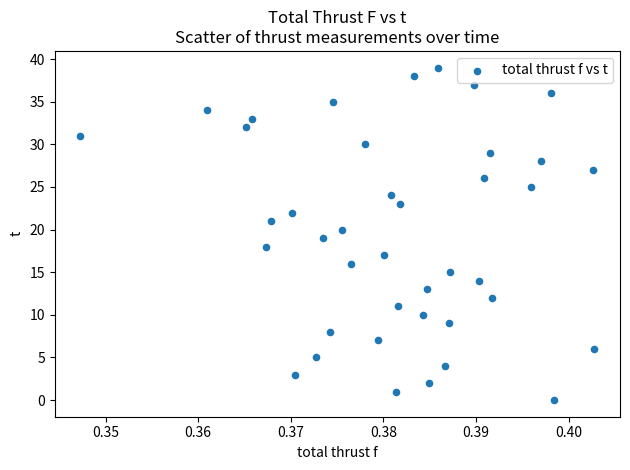

What is the range of Y values (max minus min)?

39